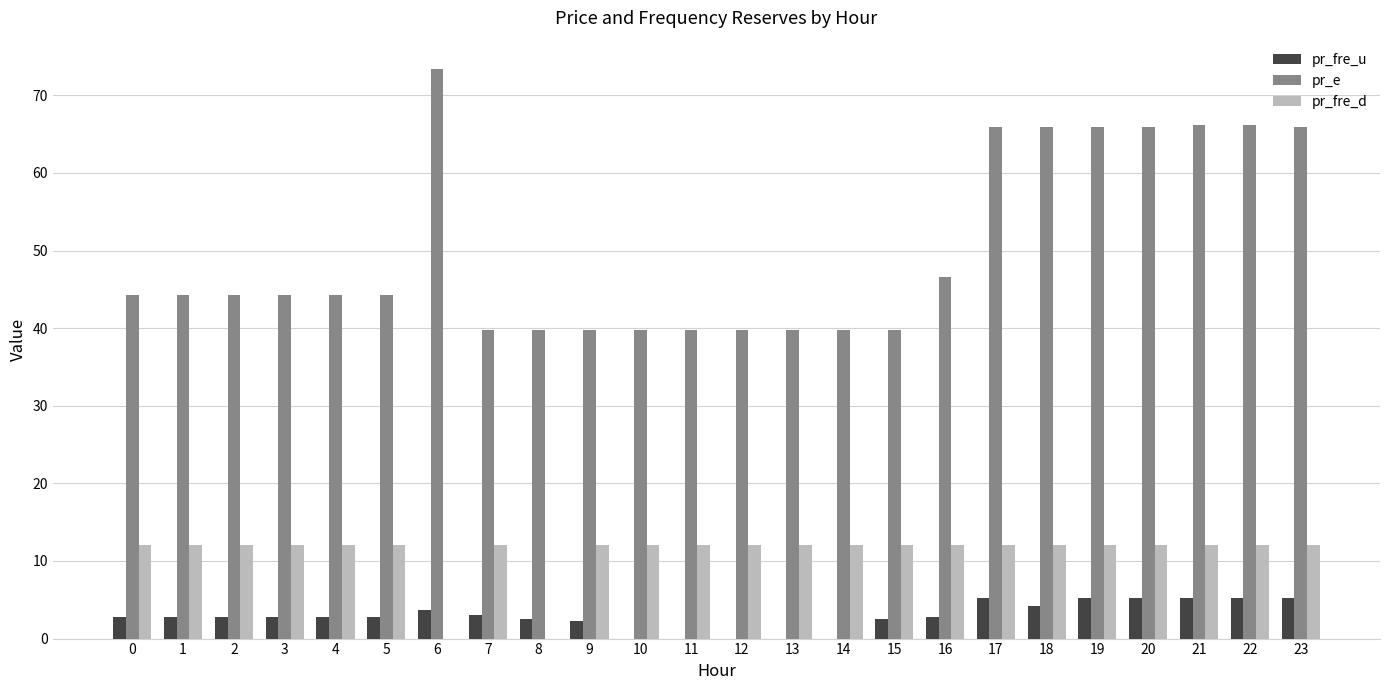

What is the sum of the pr_e values at 0 and 4?

88.5